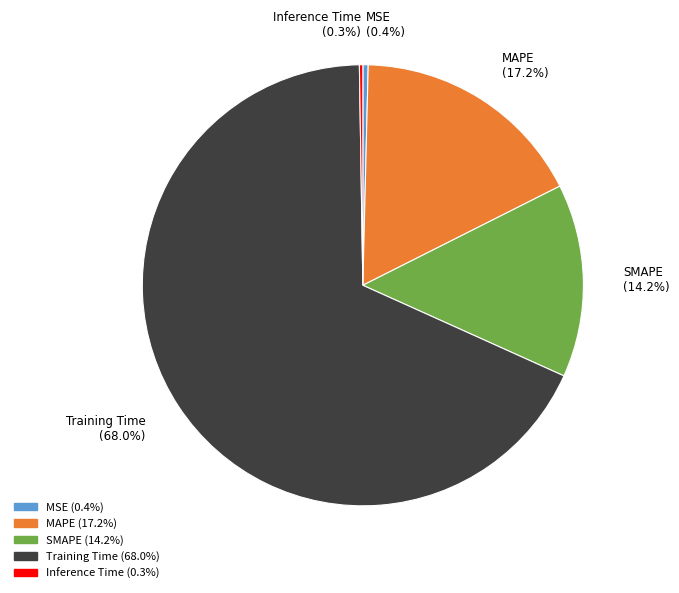

Is SMAPE the majority of the pie?

No